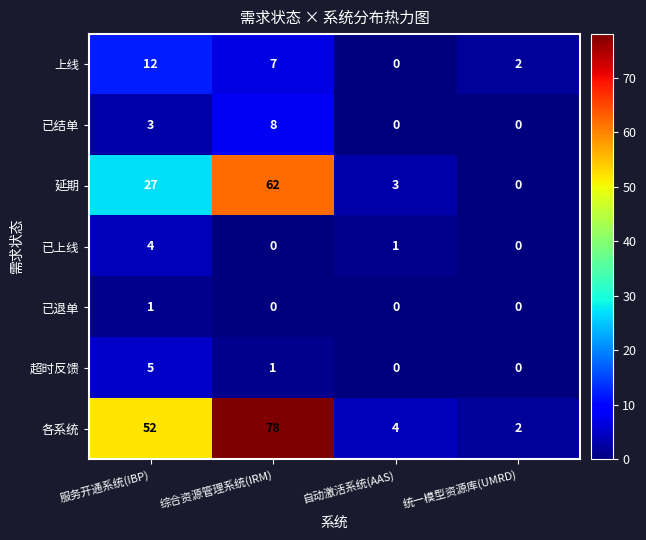

The 已结单 series shows -5 at 自动激活系统(AAS). True or false?

False